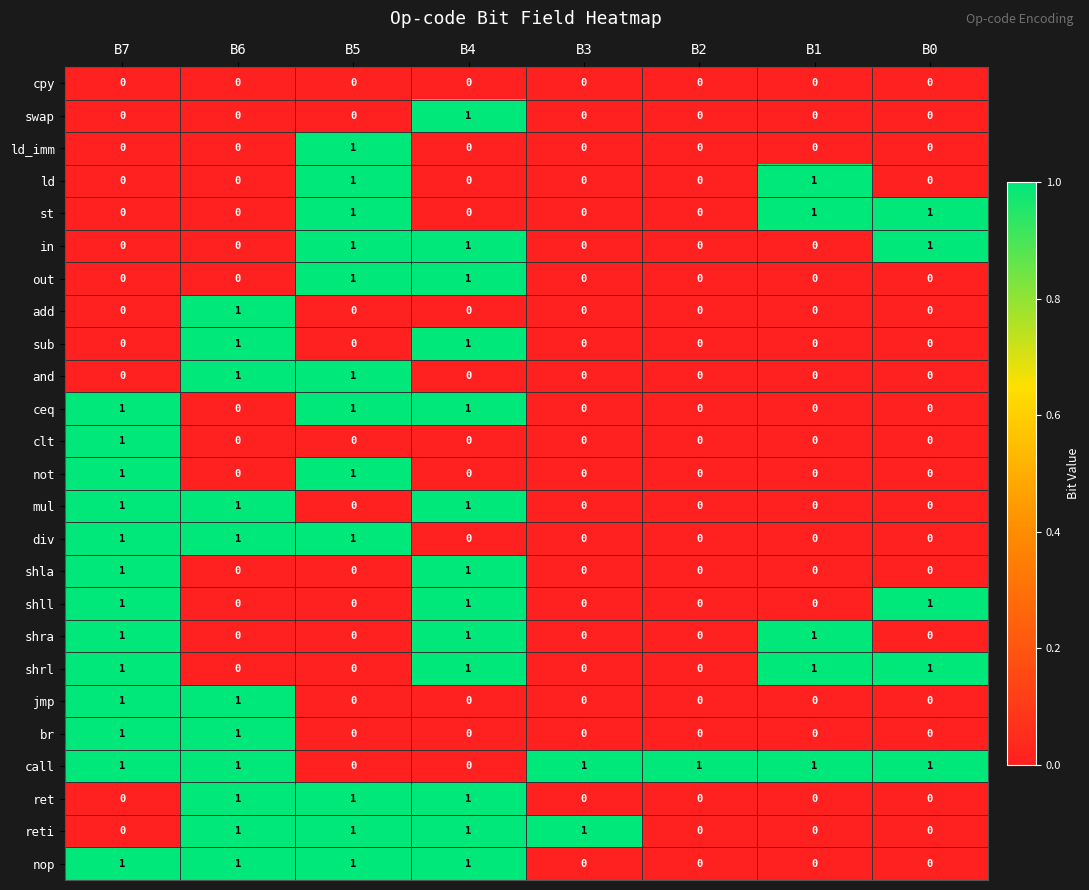

The value of mul at B4 is 1. True or false?

True